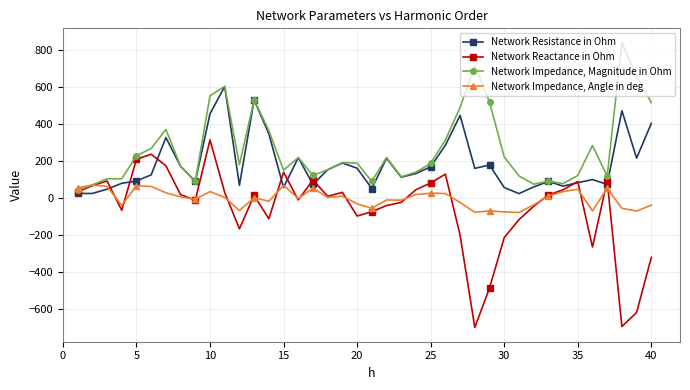

Does the chart display data point markers on the line(s)?

Yes